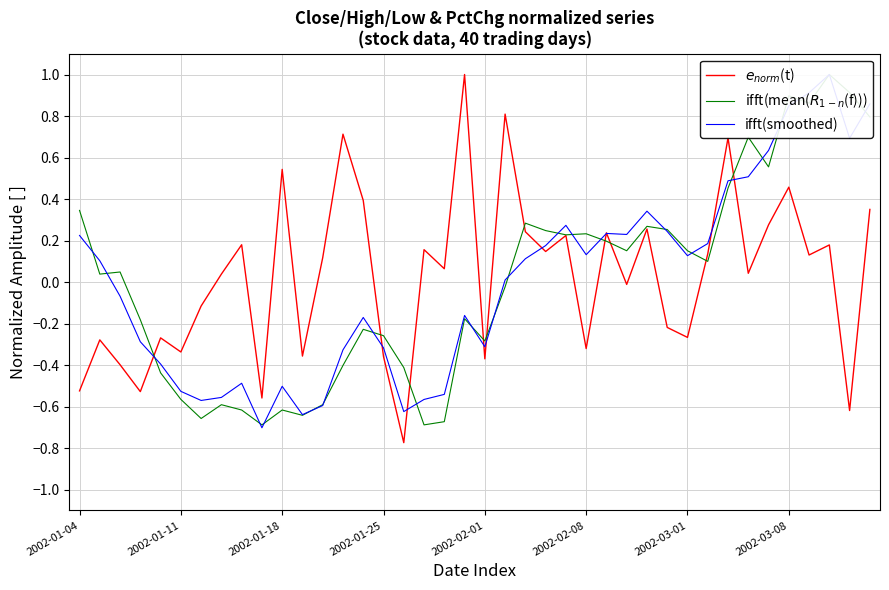

How many distinct data groups are displayed?

3